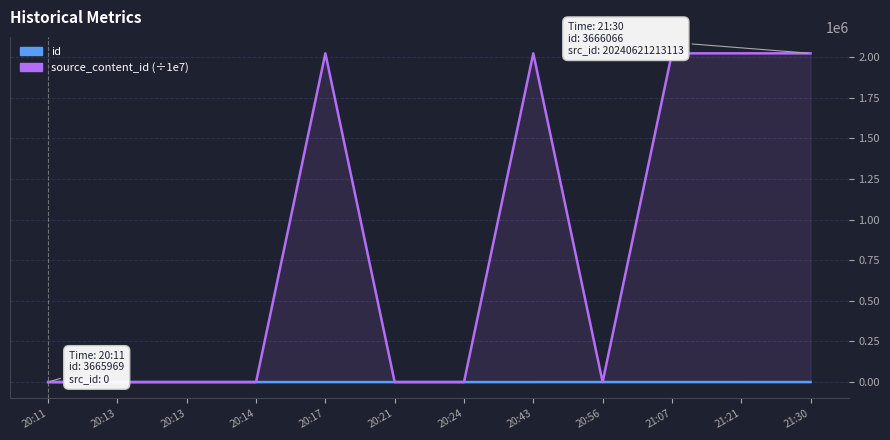

Is it true that id equals 47.0 at 20:24?

True